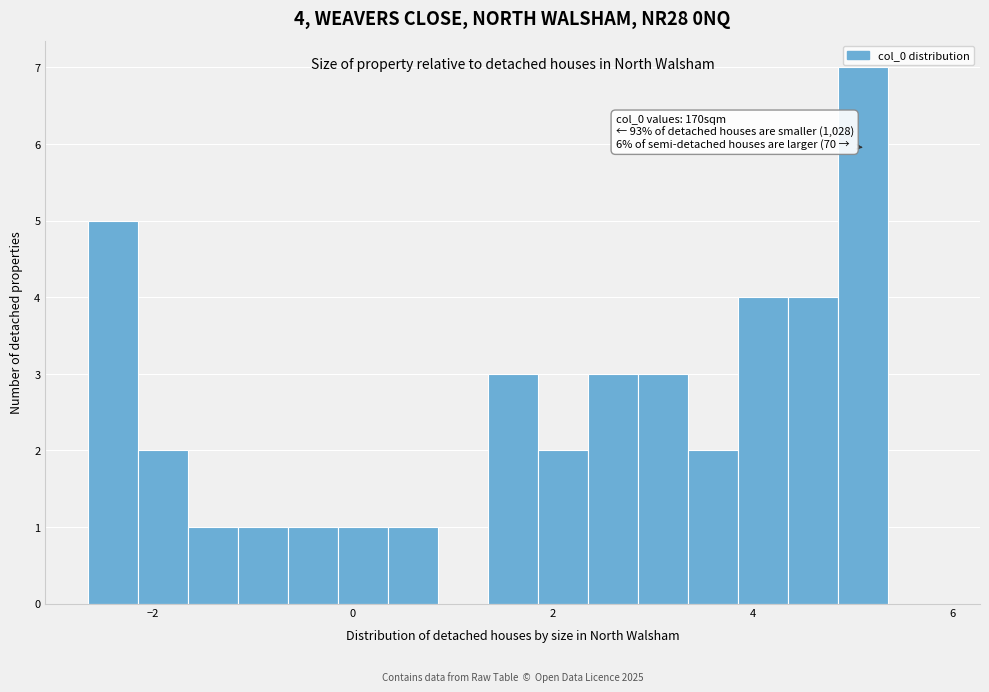

Around what value on the x-axis is the tallest bar? Give the approximate position of its centre, as read against the axis.

5.0